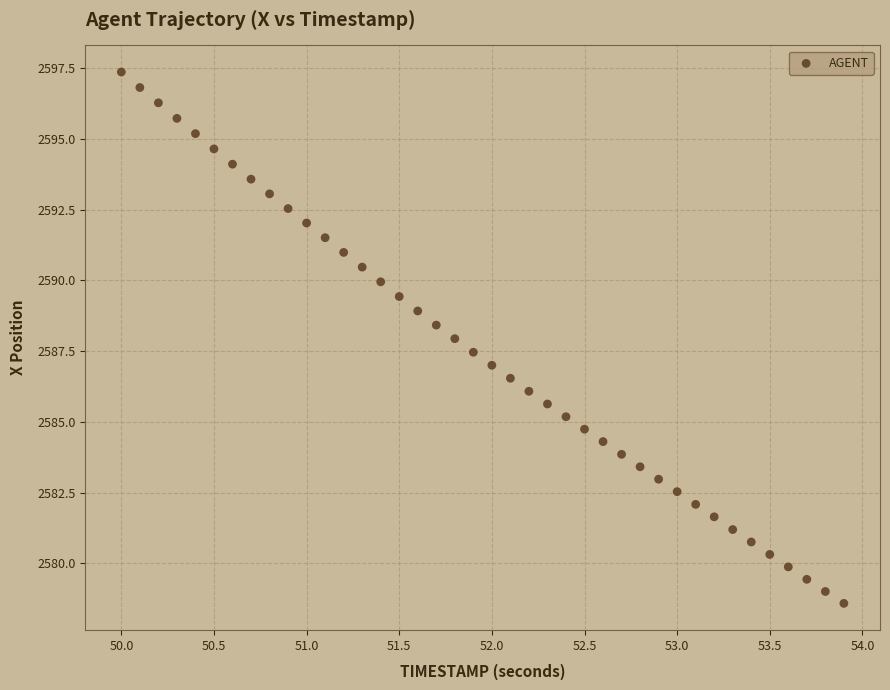

What is the range of X values (max minus min)?

3.9